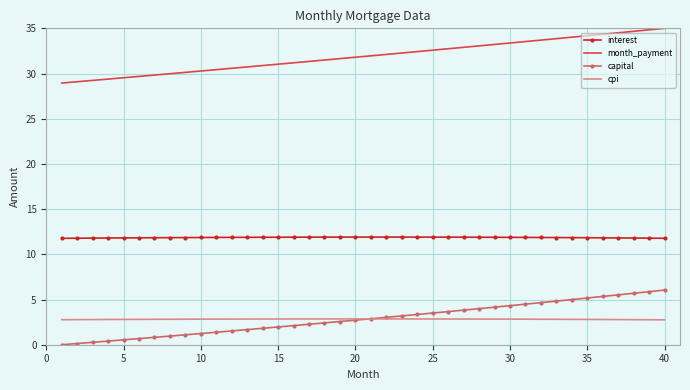

Which series has the largest total across all categories?

month_payment